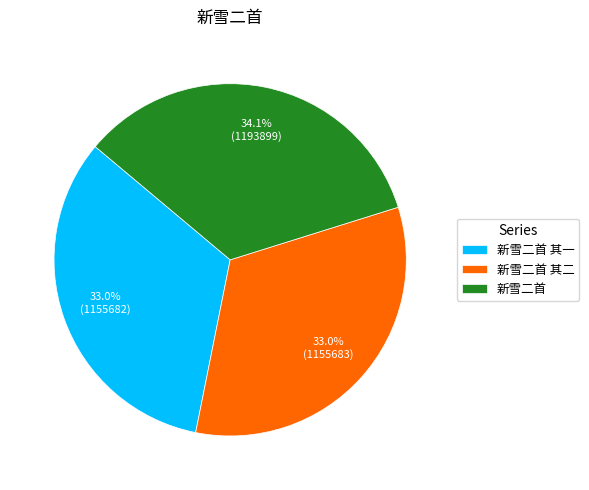

To the nearest percent, what is the difference between the largest and smallest slice percentages?

1%